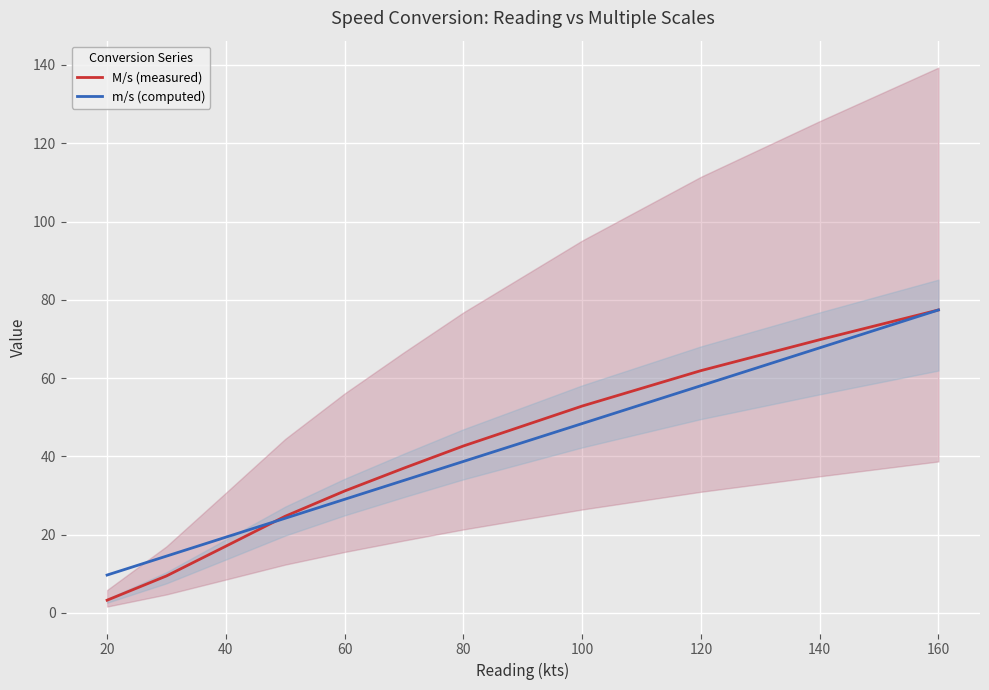

At which label does m/s (computed) reach its minimum?

20